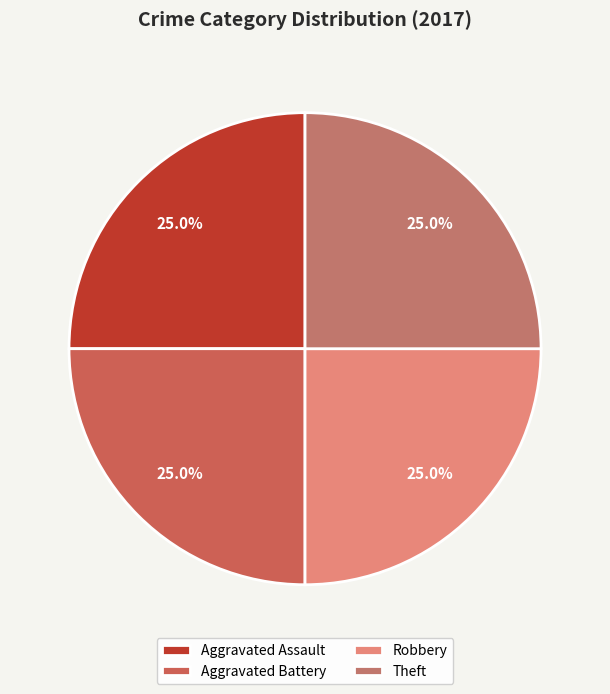

Which category has the biggest portion of the pie?

Aggravated Assault